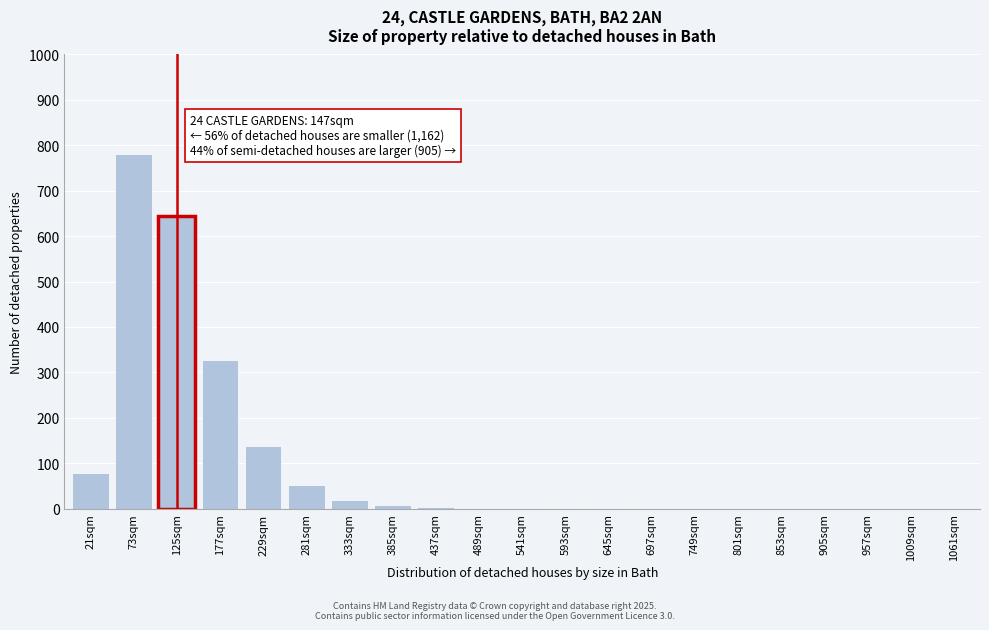

True or false: the data shows 176 at 125sqm.

False